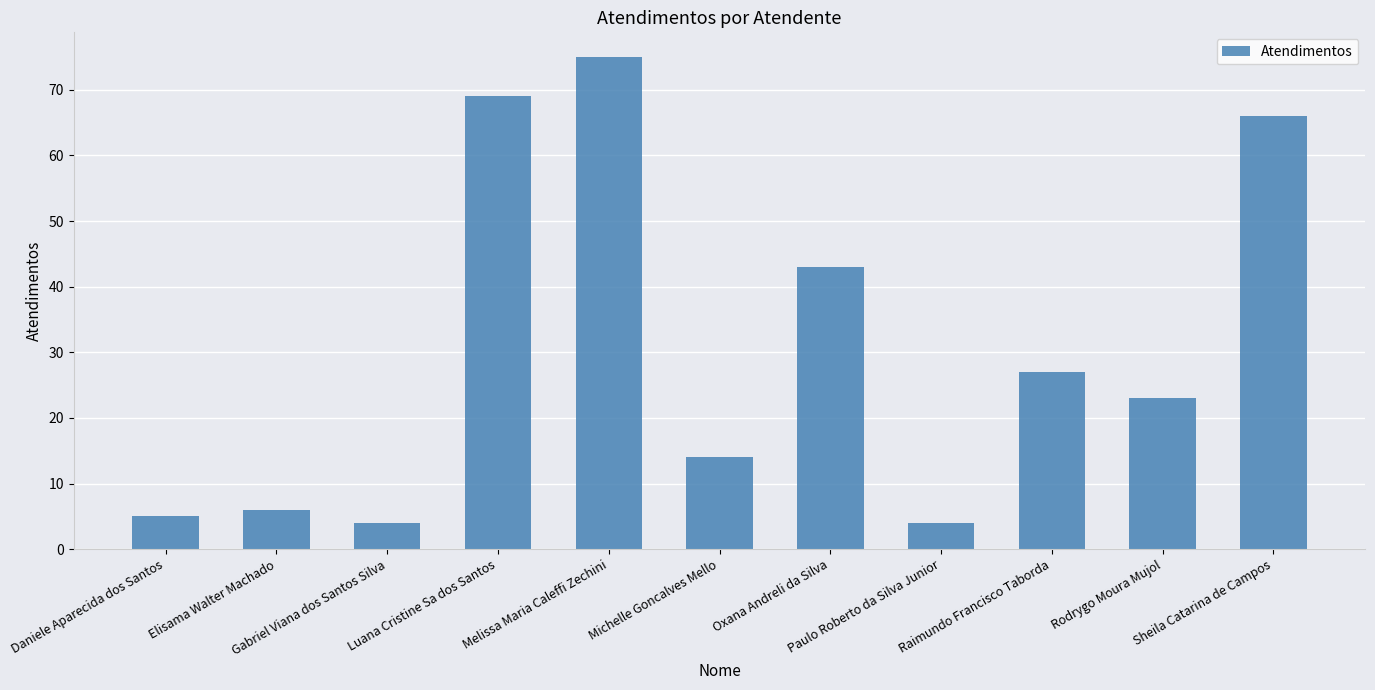

What is the sum of all values?

336